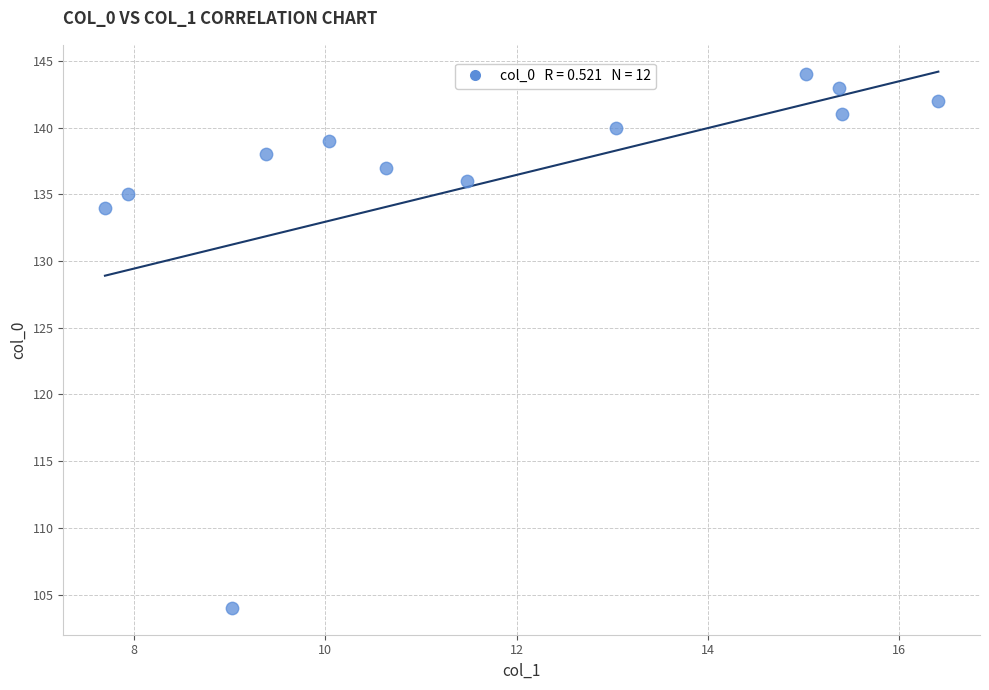

What Y value in the scatter plot is closest to 124?

134